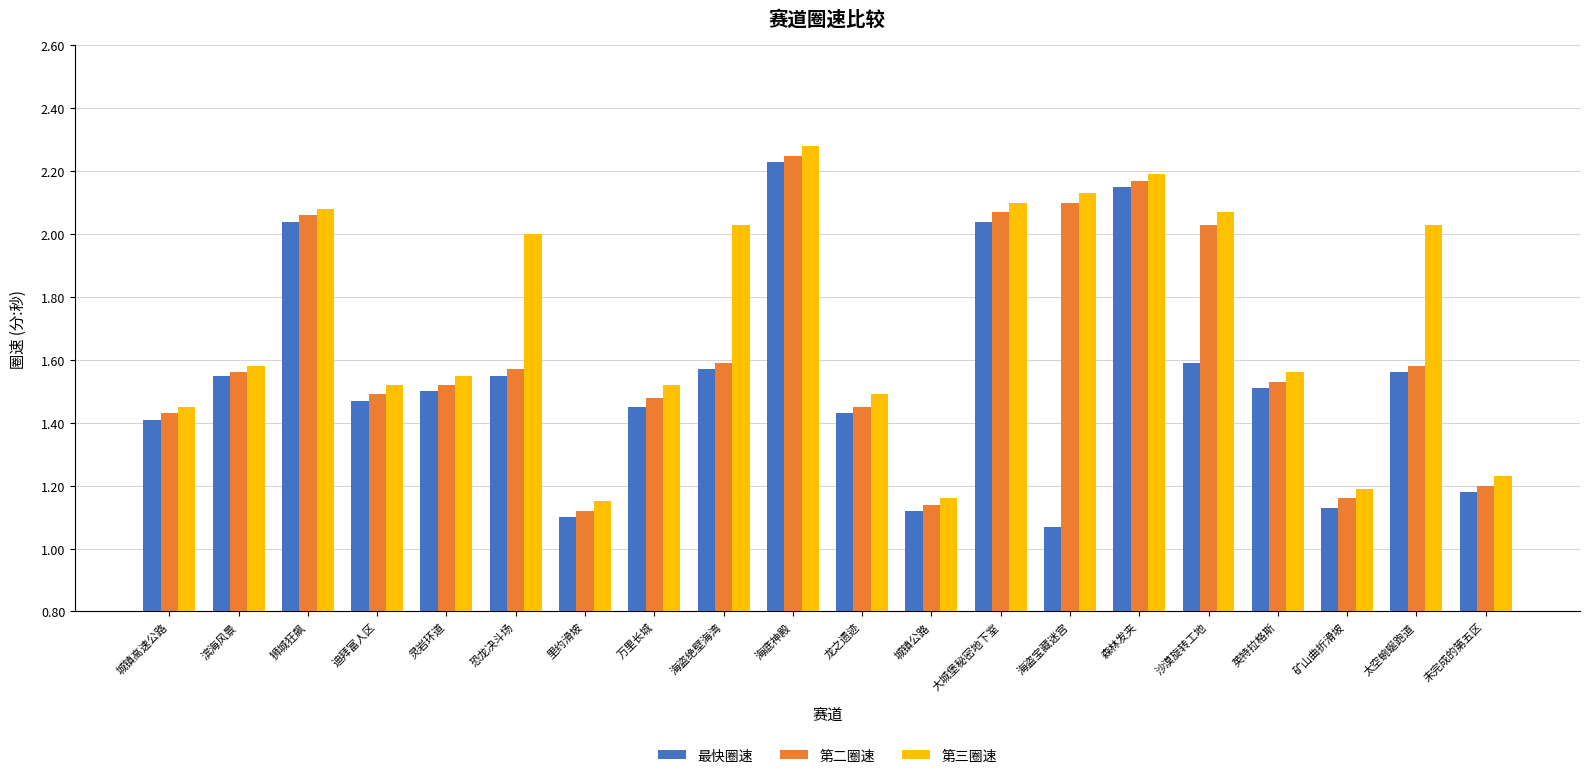

Which category has the highest value in the 第三圈速 series?

海底神殿